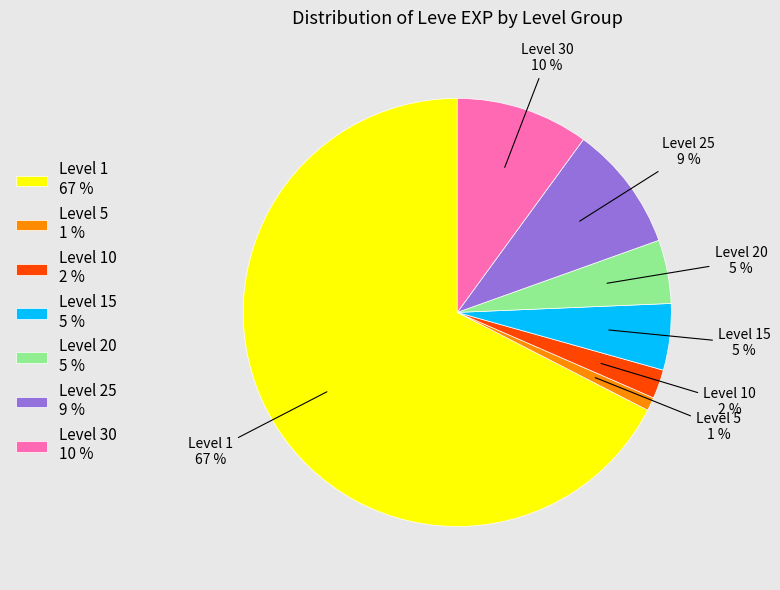

What percentage is the Level 5 1 % slice, to the nearest percent?

1%